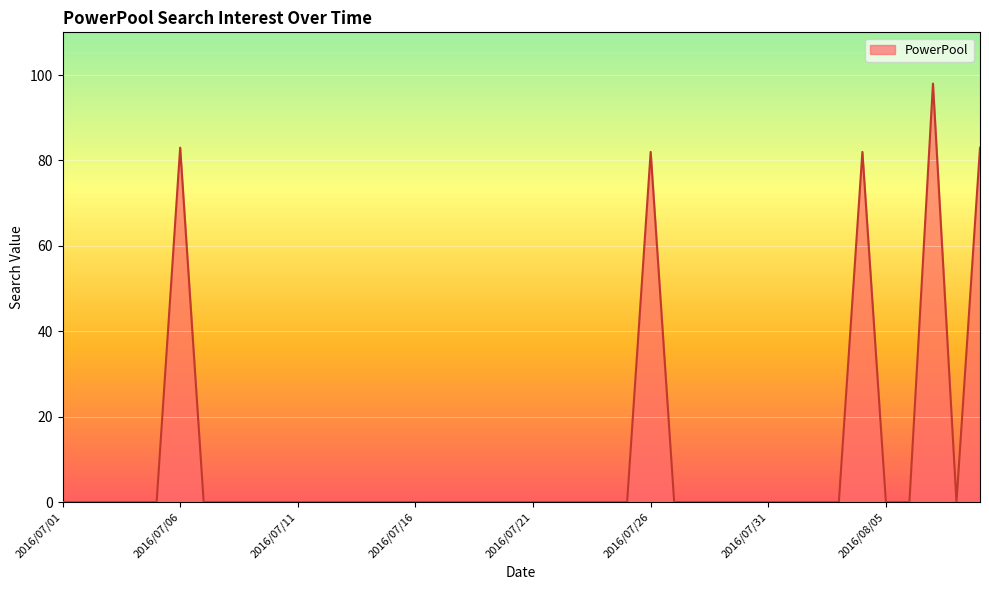

What is the greatest value displayed?

98